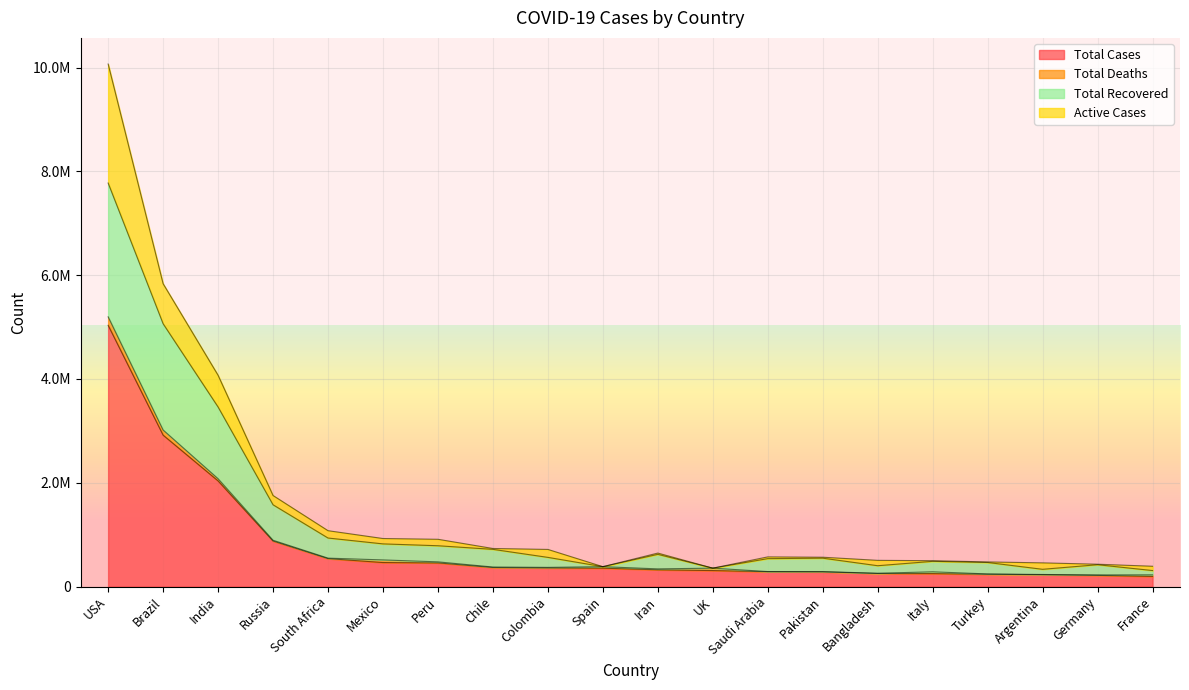

What are all the series names shown in the legend?

Total Cases, Total Deaths, Total Recovered, Active Cases